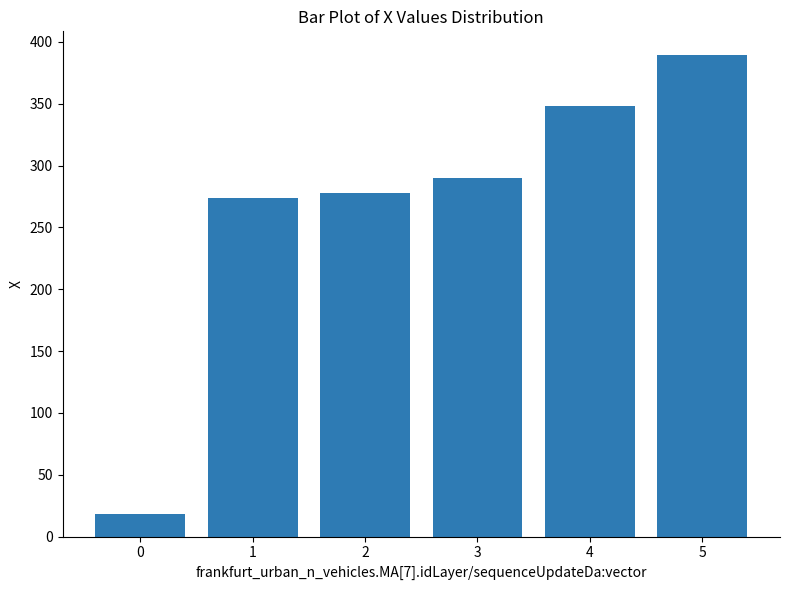

How many values exceed 290?

3